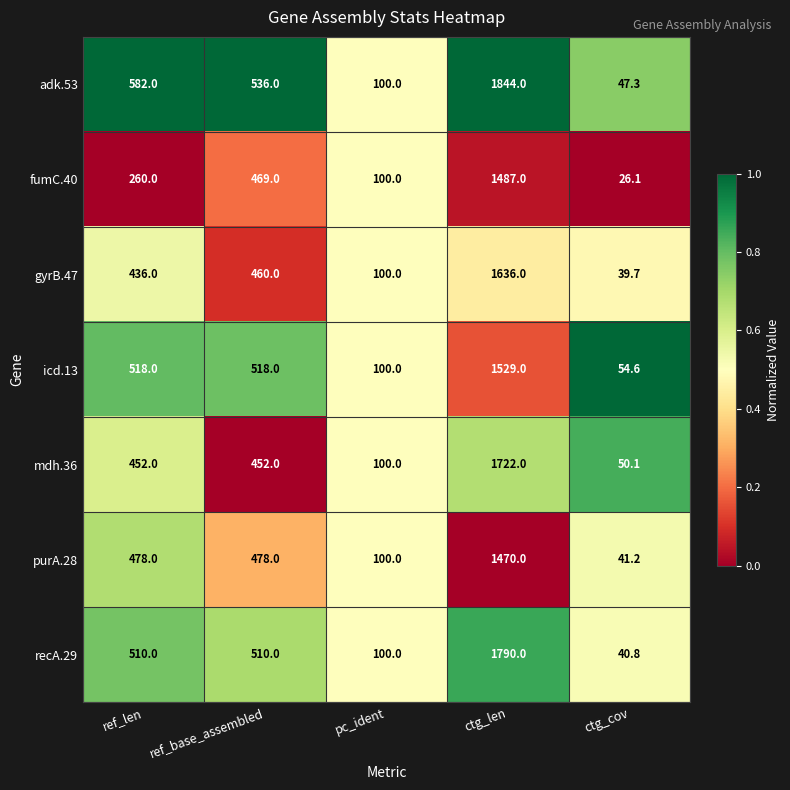

At which category does the chart reach its minimum across all series?

ctg_cov